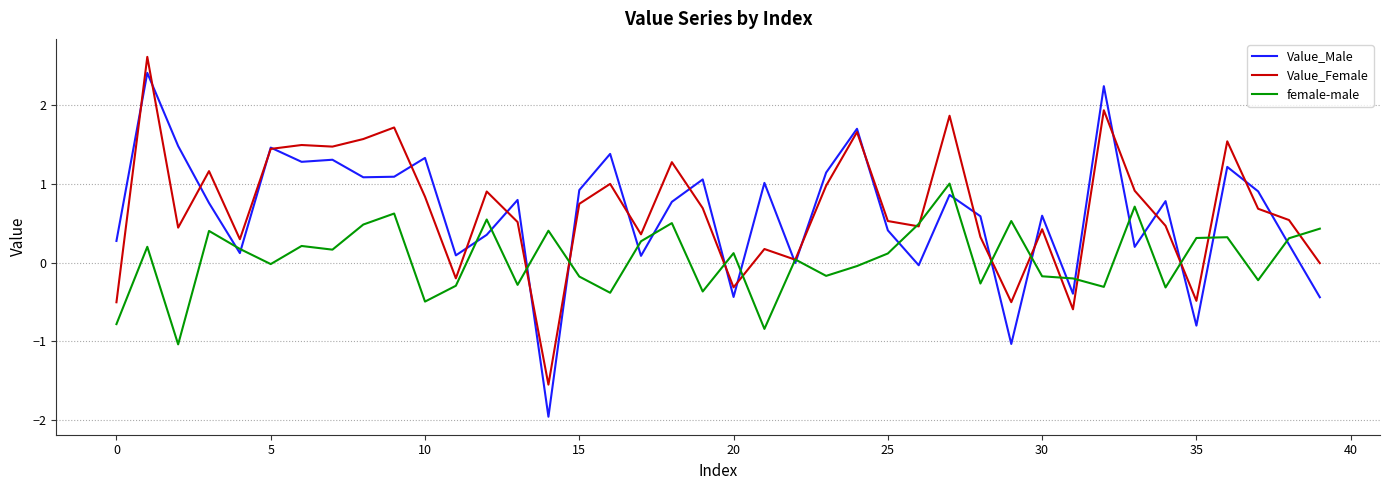

What is the sum of all Value_Male values?

24.9